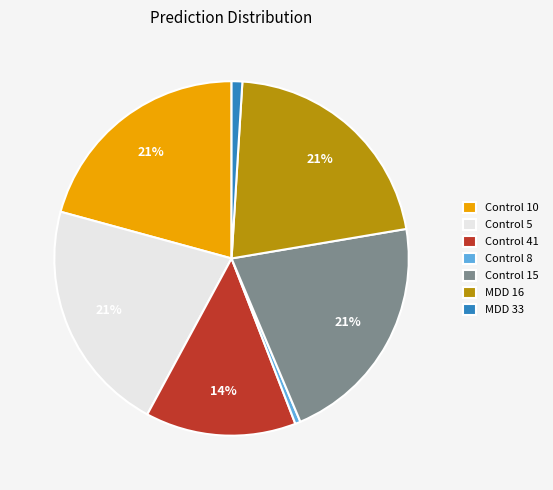

Is the sum of Control 10 and Control 15 greater than half?

No